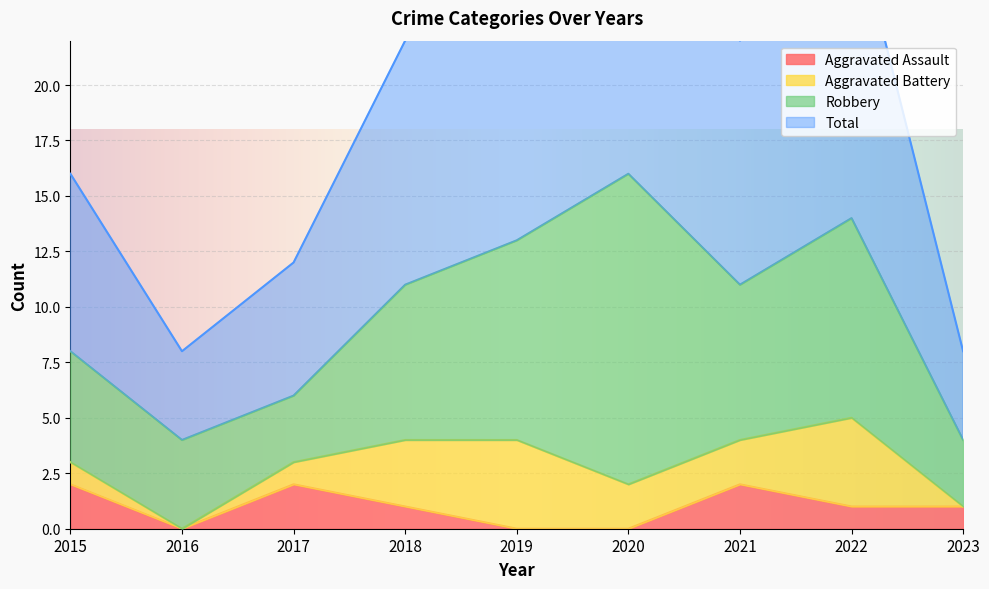

True or false: Aggravated Assault has a value of 1 at 2018.

True